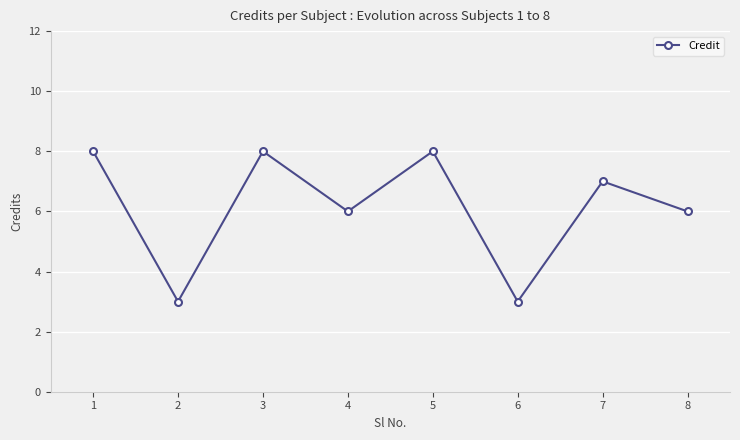

What is the sum of all values?

49